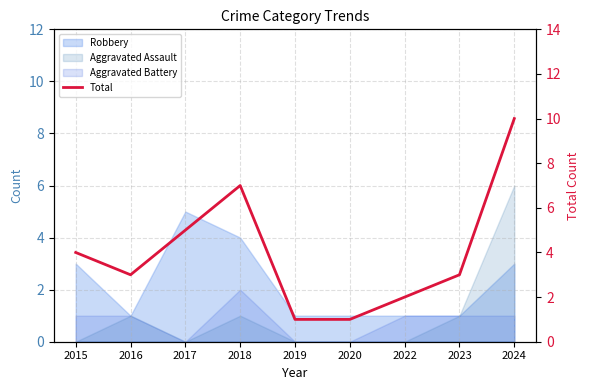

The chart shows a value of 0 at 2020. True or false?

False